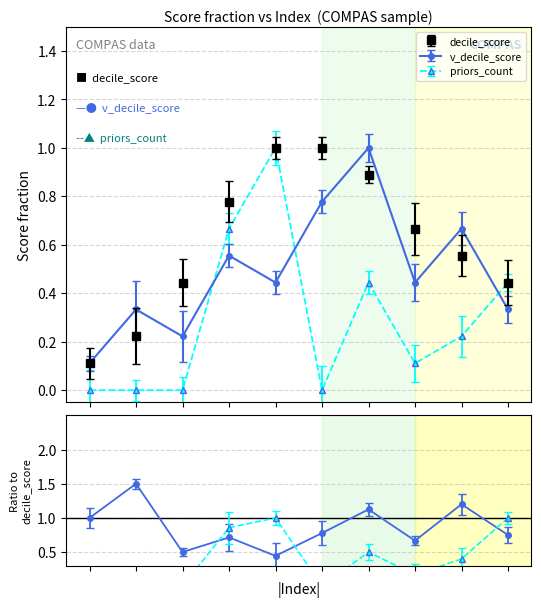

What is the sum of the v_decile_score values at 0 and 5?

0.9